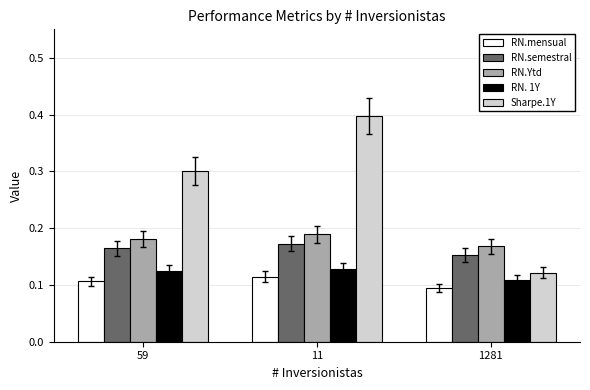

Between 59 and 1281, which series saw the biggest shift?

Sharpe.1Y